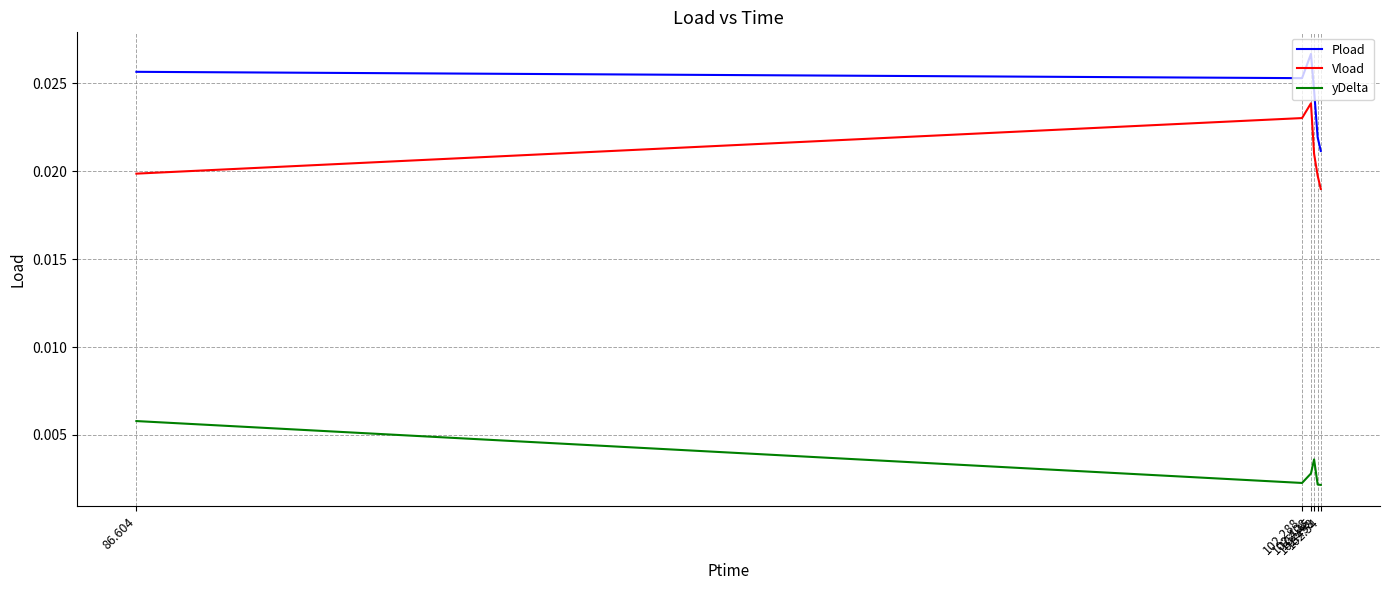

Which series has the largest range (max minus min)?

Pload